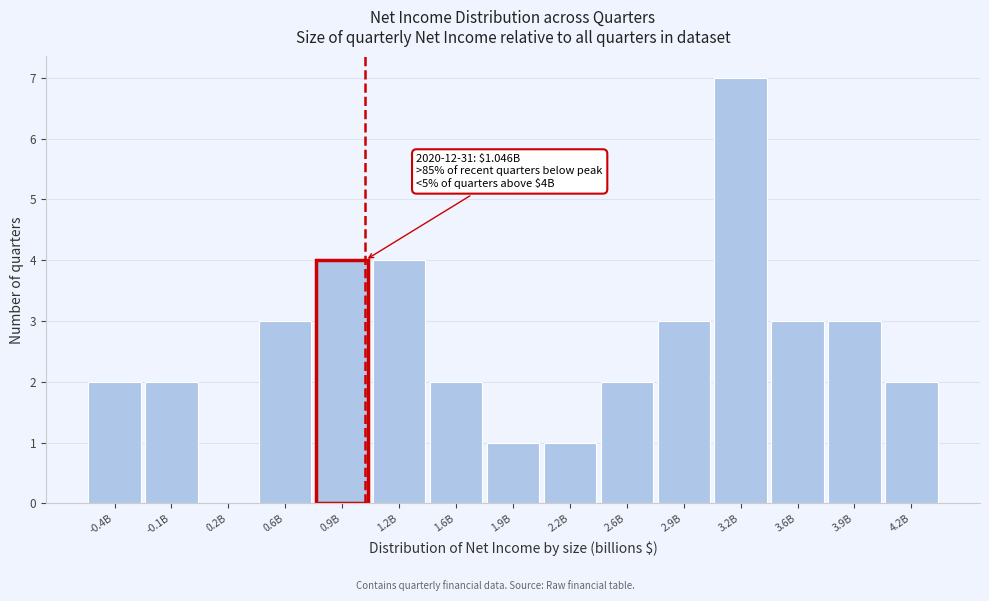

Reading left to right, extract all data points from this chart.

-0.4B=2	-0.1B=2	0.2B=0	0.6B=3	0.9B=4	1.2B=4	1.6B=2	1.9B=1	2.2B=1	2.6B=2	2.9B=3	3.2B=7	3.6B=3	3.9B=3	4.2B=2